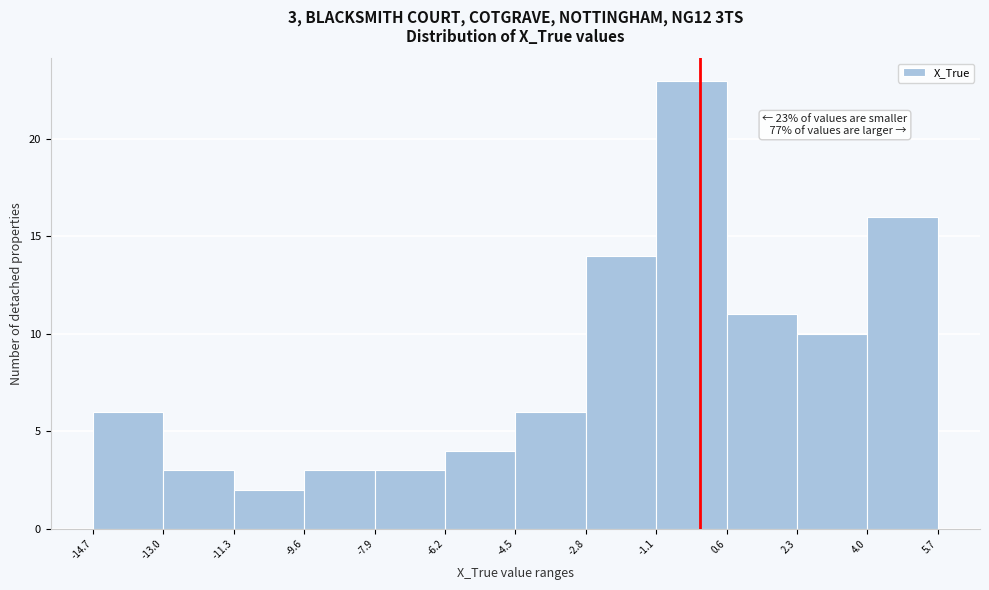

Over which range of the x-axis is the bar tallest?

-1.1 to 0.6